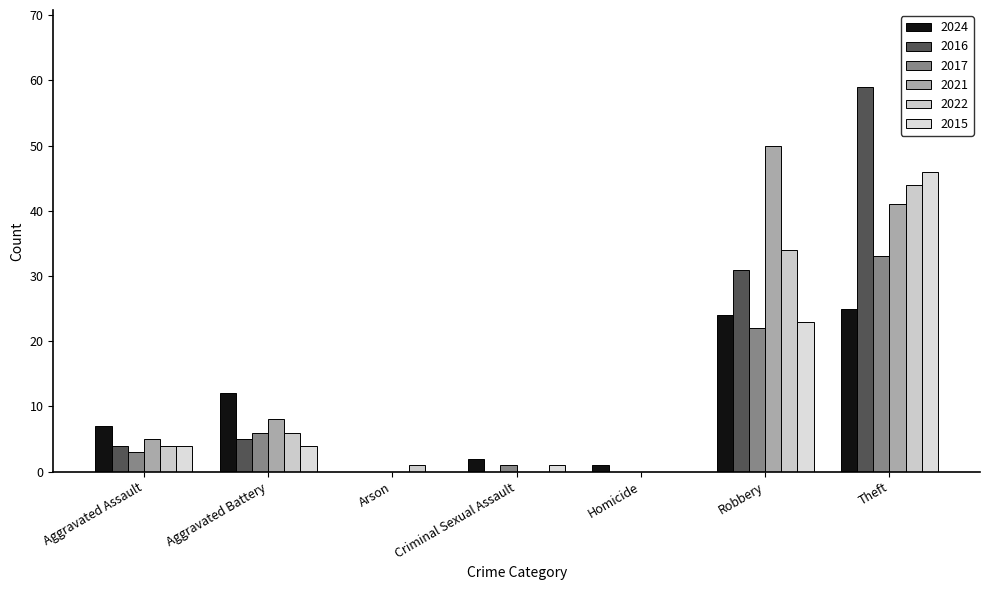

True or false: 2016 has a value of 4 at Aggravated Assault.

True